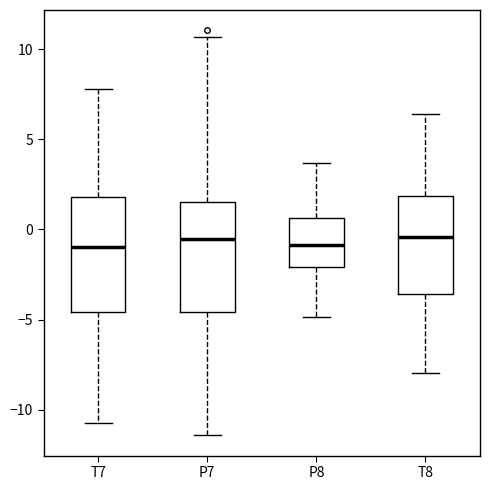

Where does the upper whisker of the box for T7 end on the y-axis? The values are not printed on the chart, so give them approximately, as read against the axis.

8.0